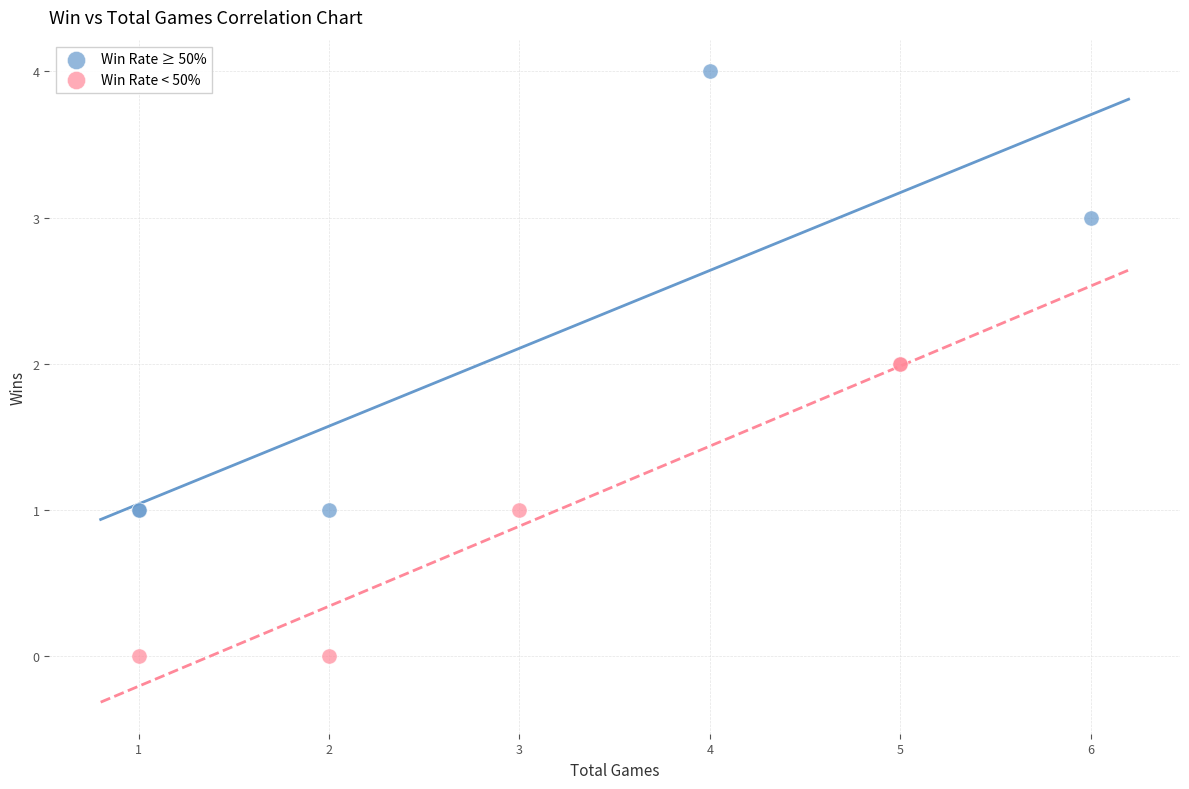

Which series reaches the minimum Y coordinate?

Win Rate < 50%